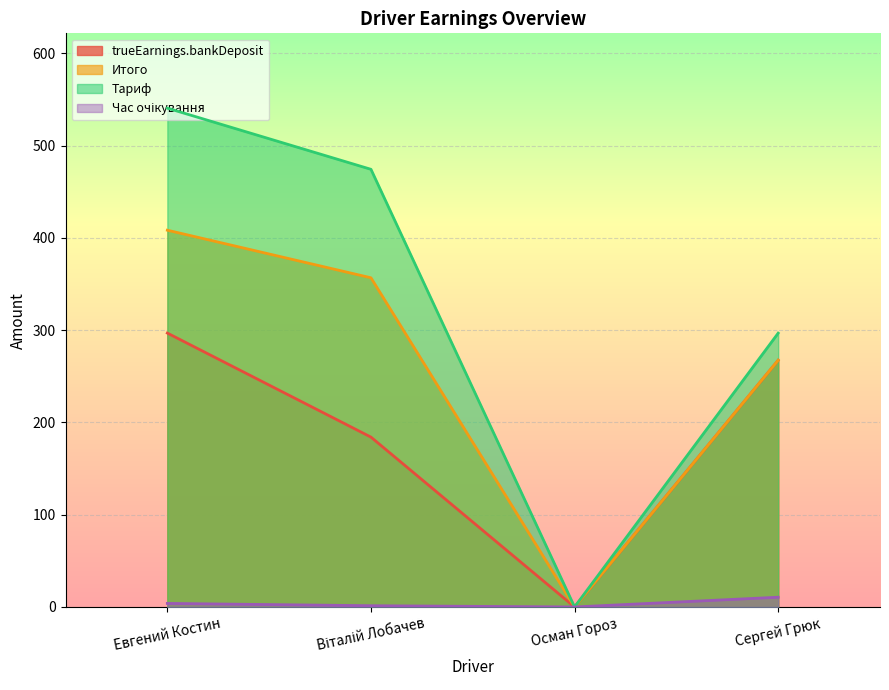

What is the difference between the Итого values at Евгений Костин and Віталій Лобачев?

51.6